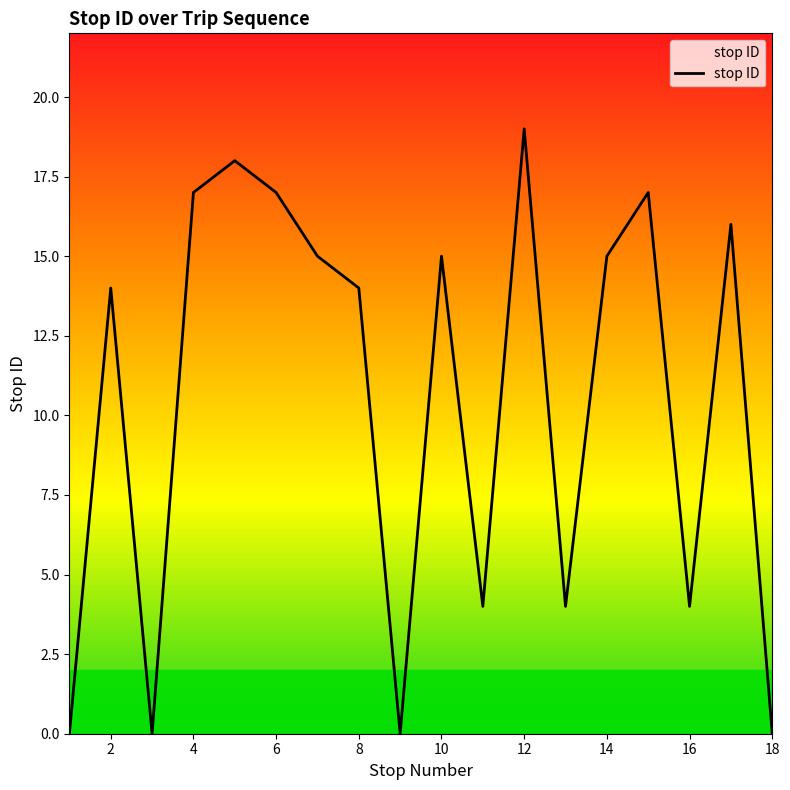

What is the greatest value displayed?

19